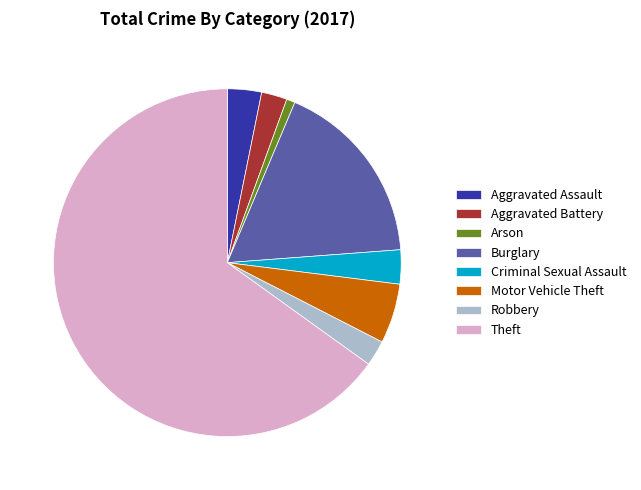

How many slices are in this pie chart?

8